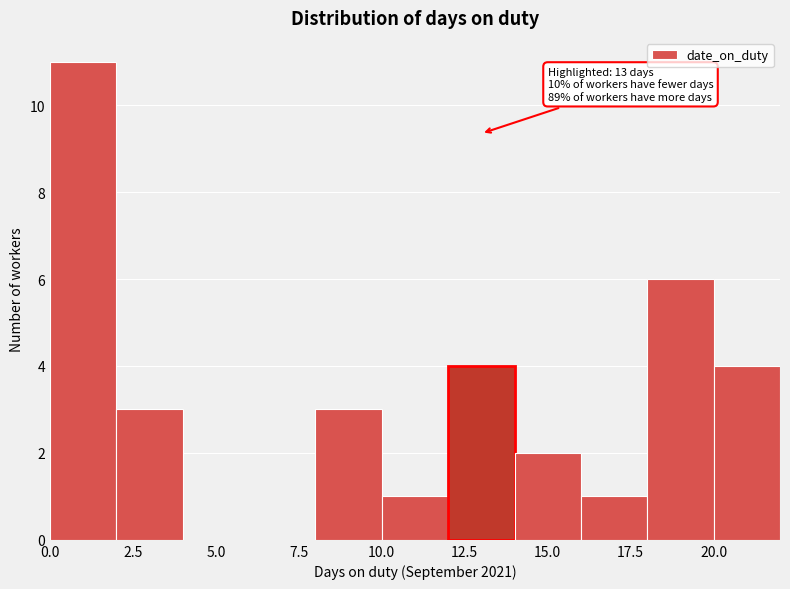

Which range on the x-axis has the tallest bar?

0 to 2